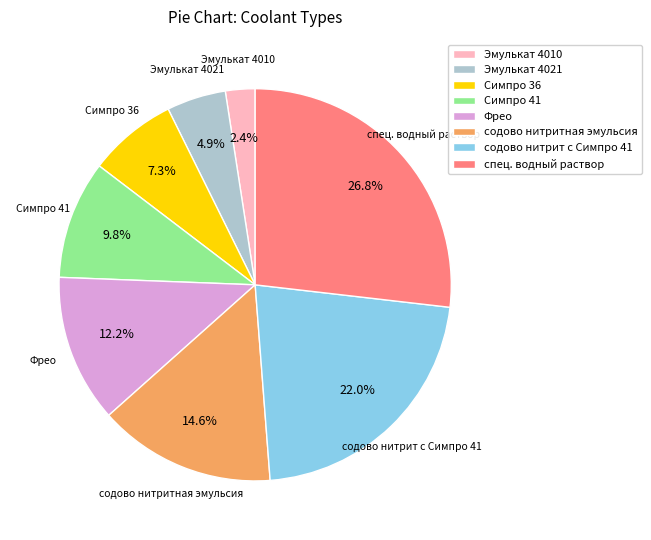

Is there any slice that represents more than half of the pie?

No